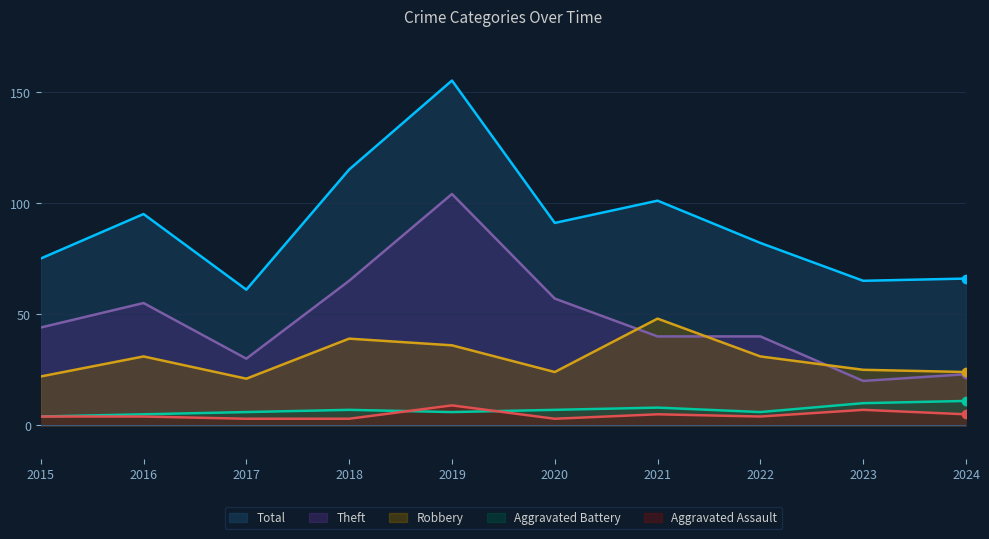

Is the value of Aggravated Assault at 2017 greater than the value of Theft at 2021?

No